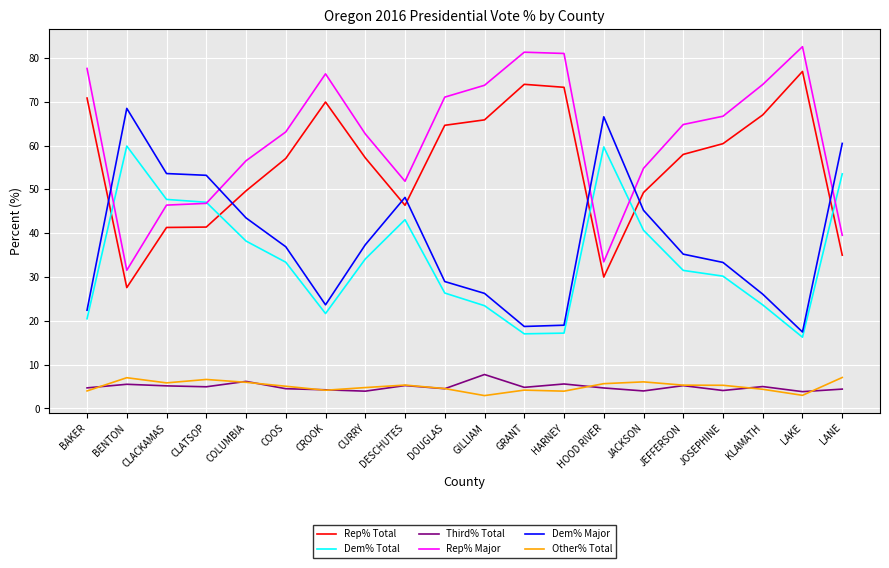

At which category does the chart reach its peak across all series?

LAKE